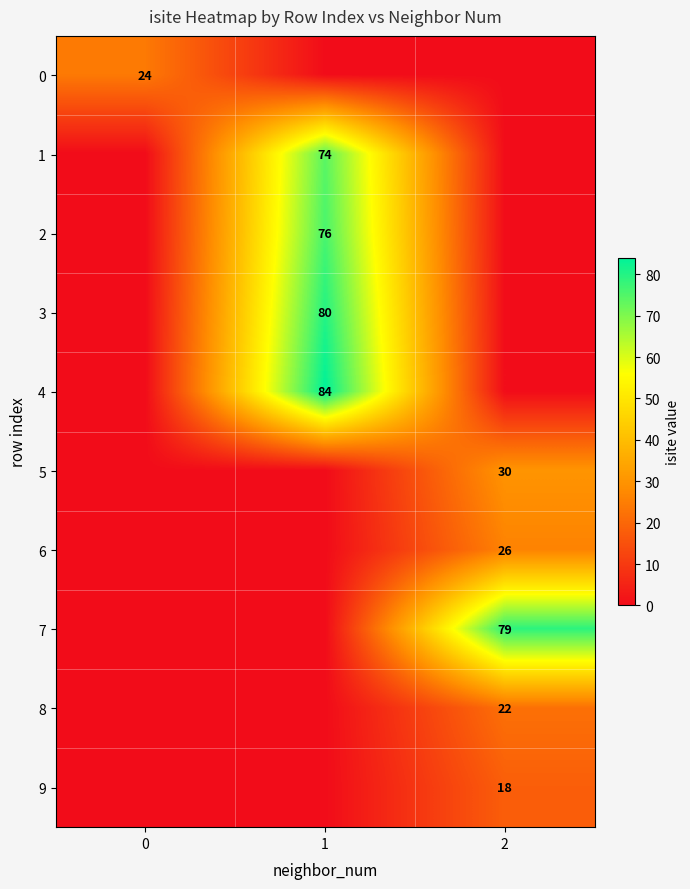

How many distinct data groups are displayed?

10